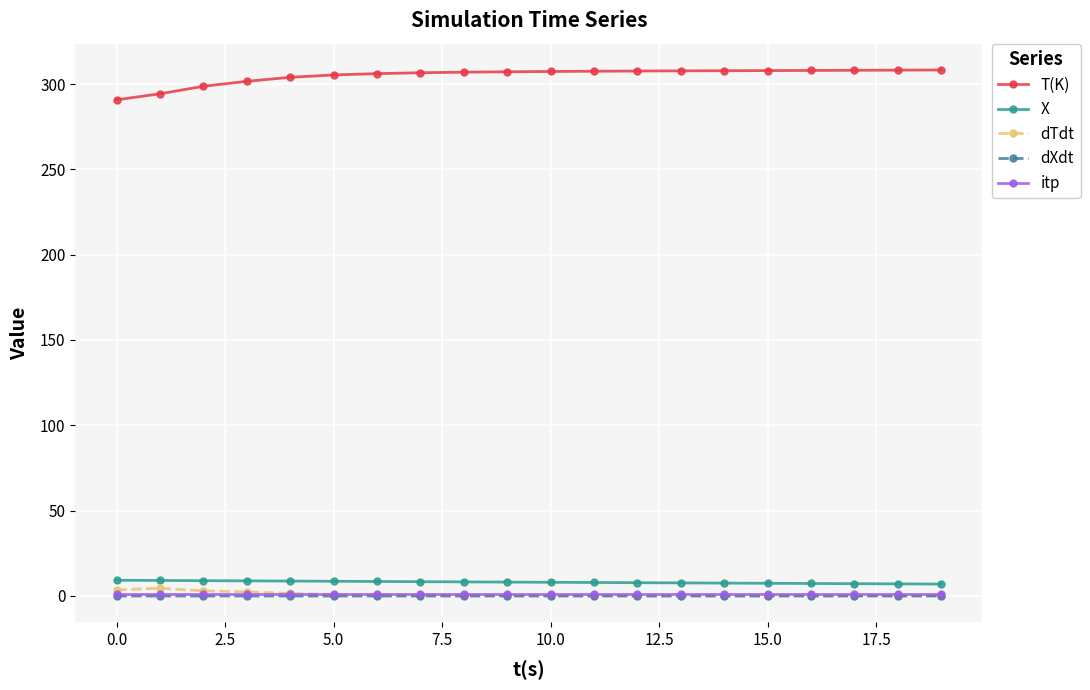

At how many categories does at least one series exceed 15?

20